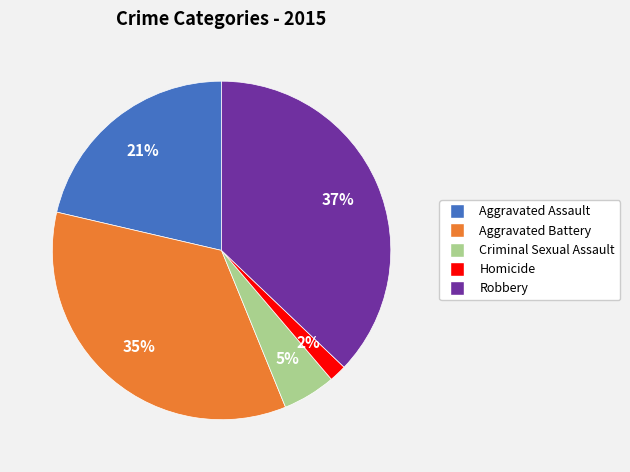

Does Homicide represent more than half of the total?

No